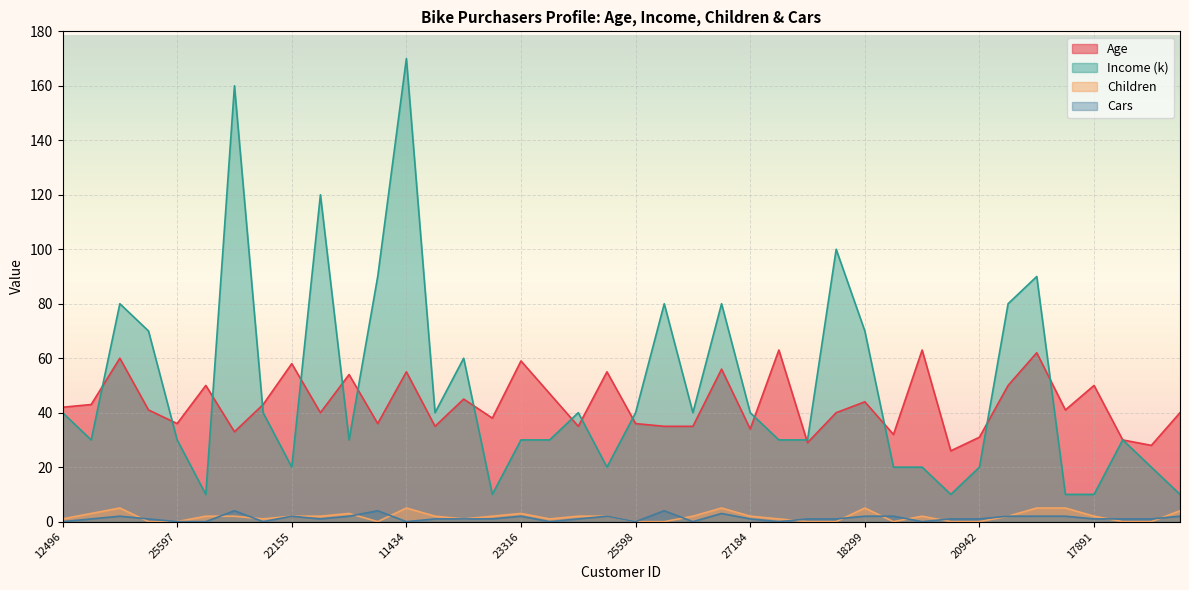

Where is the first local minimum for Cars?

19364